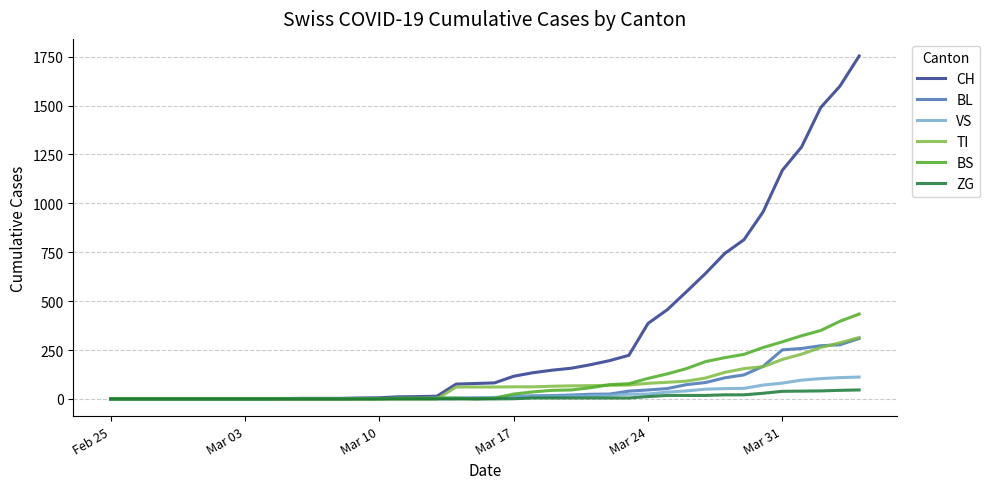

What is the difference between the maximum and minimum values in the ZG series?

46